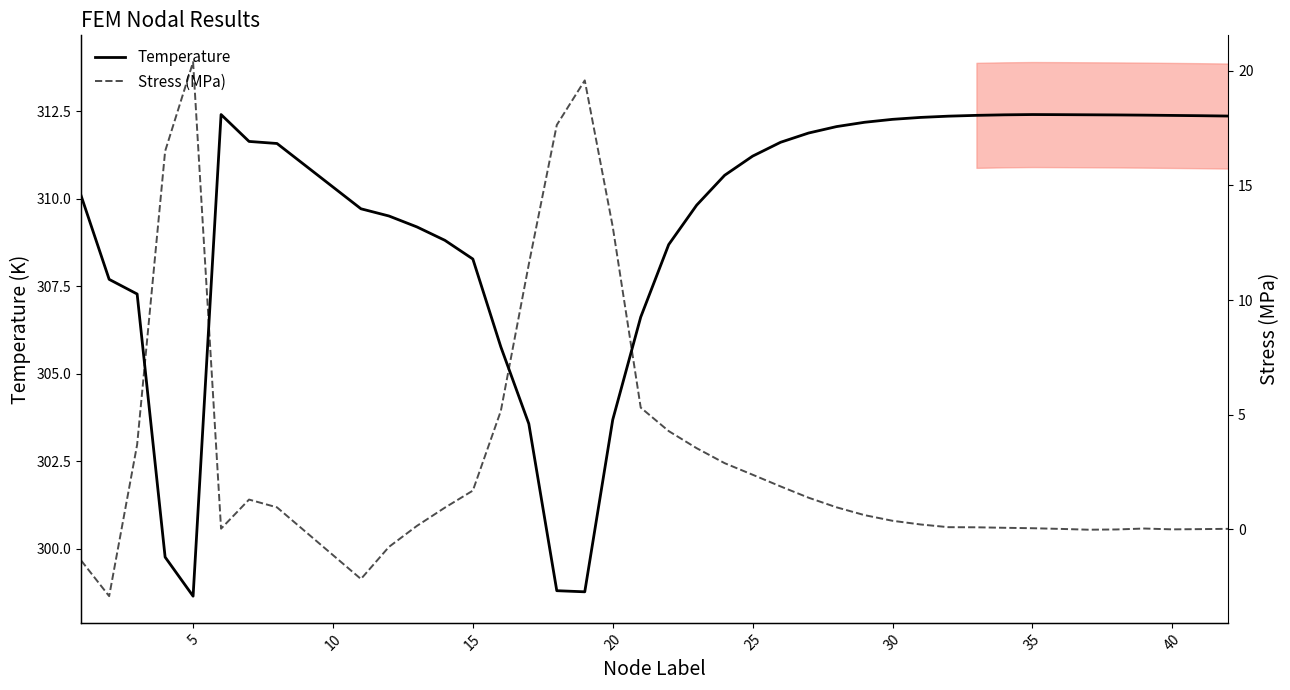

What is the maximum value for Temperature?

312.4